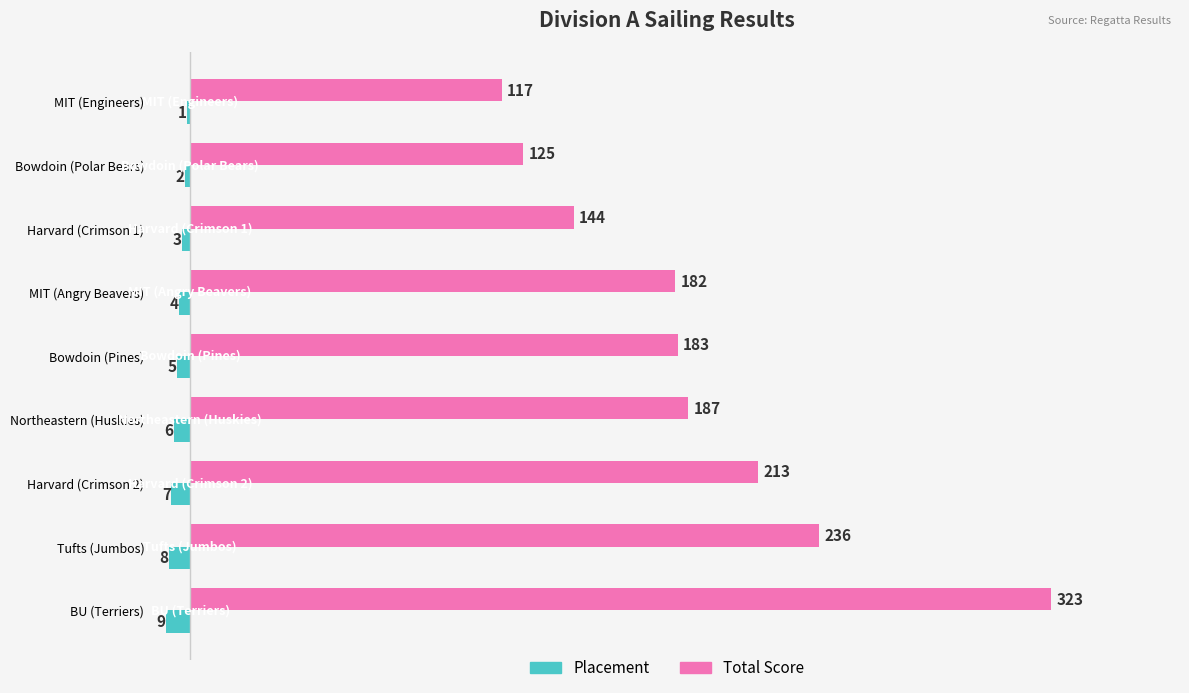

At which label does Placement reach its peak?

MIT (Engineers)